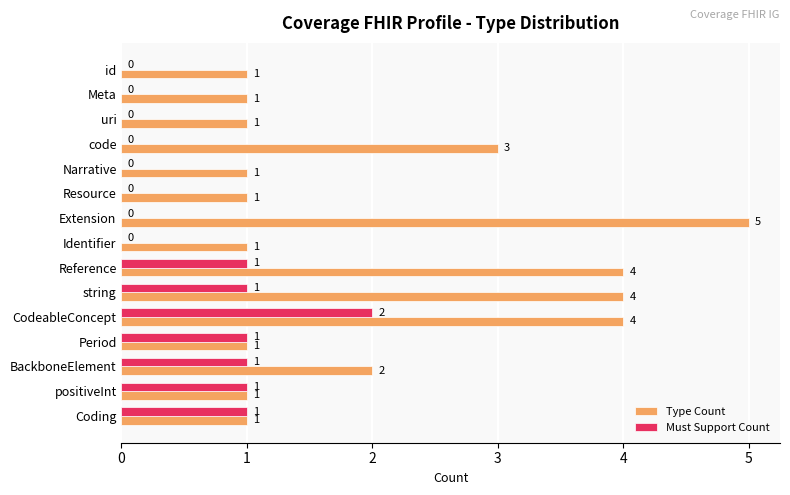

What is the average value of the Type Count series?

2